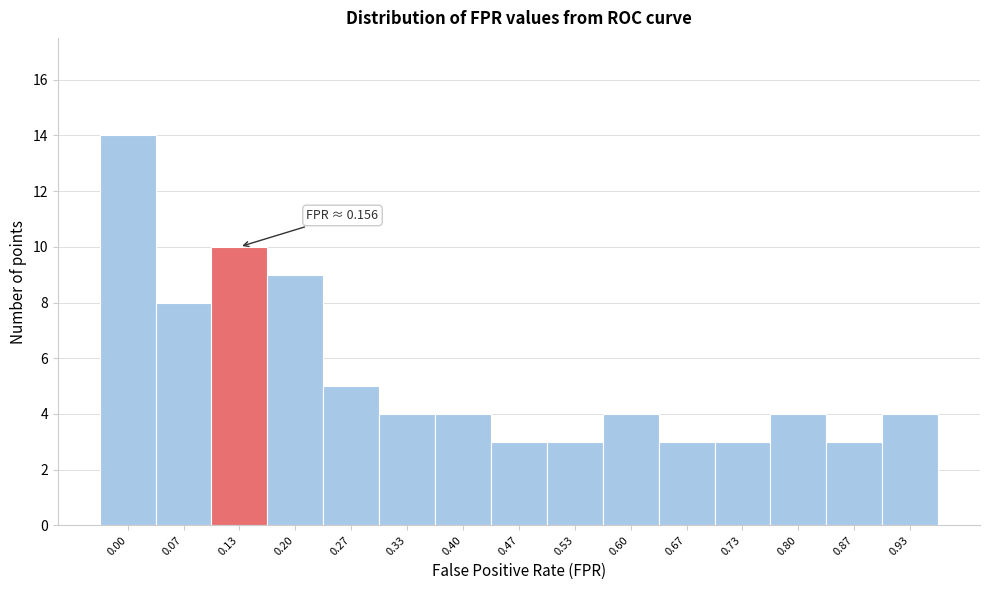

Reading left to right, transcribe all the data shown in this chart.

0.00=14	0.07=8	0.13=10	0.20=9	0.27=5	0.33=4	0.40=4	0.47=3	0.53=3	0.60=4	0.67=3	0.73=3	0.80=4	0.87=3	0.93=4